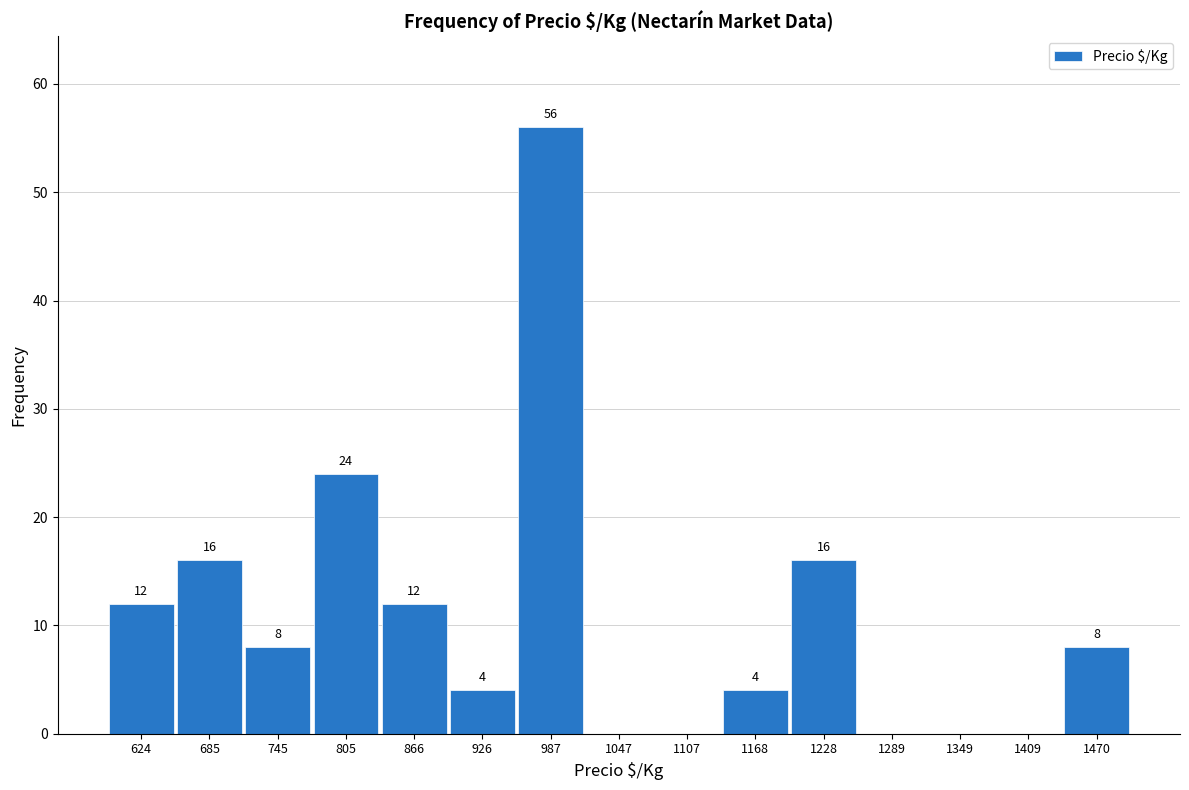

Over which range of the x-axis is the bar tallest?

960 to 1020